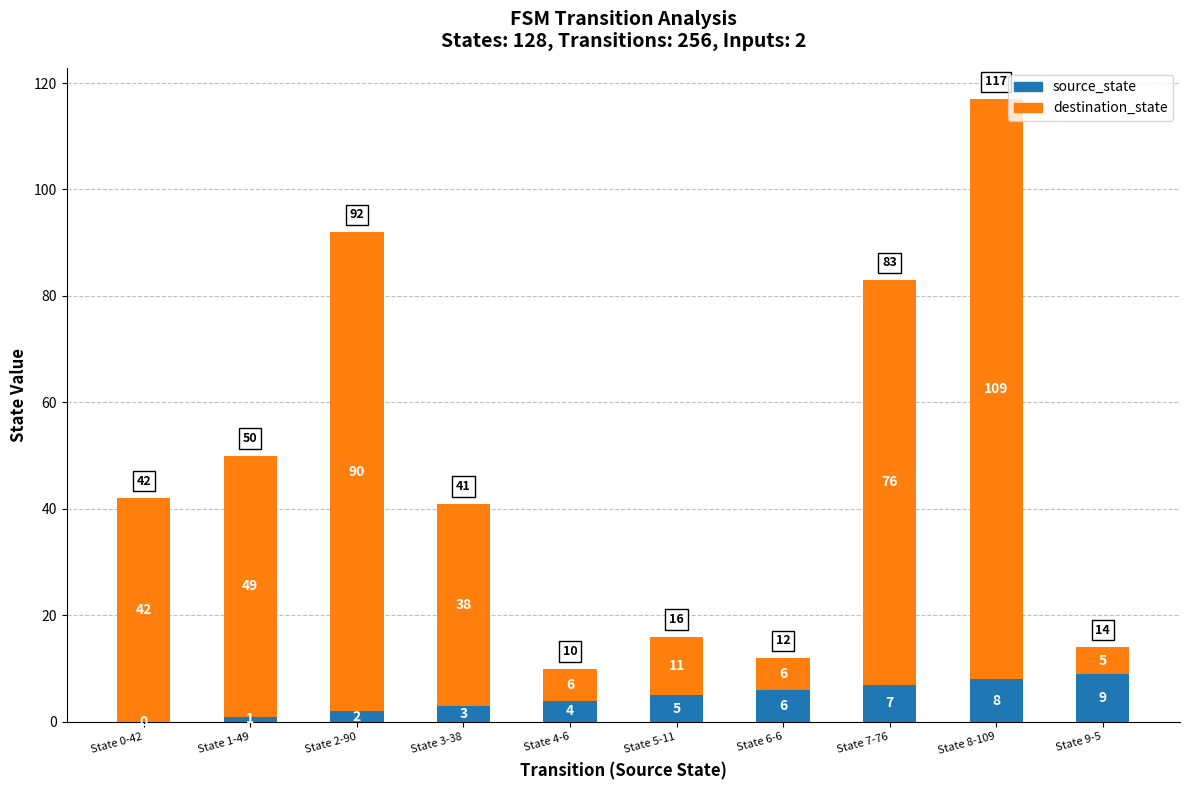

What is the sum of all source_state values?

45